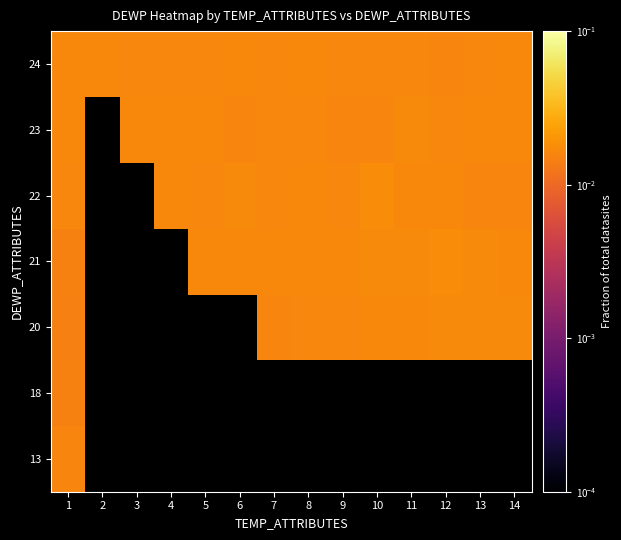

The value of 23 at 4 is 0.0. True or false?

False